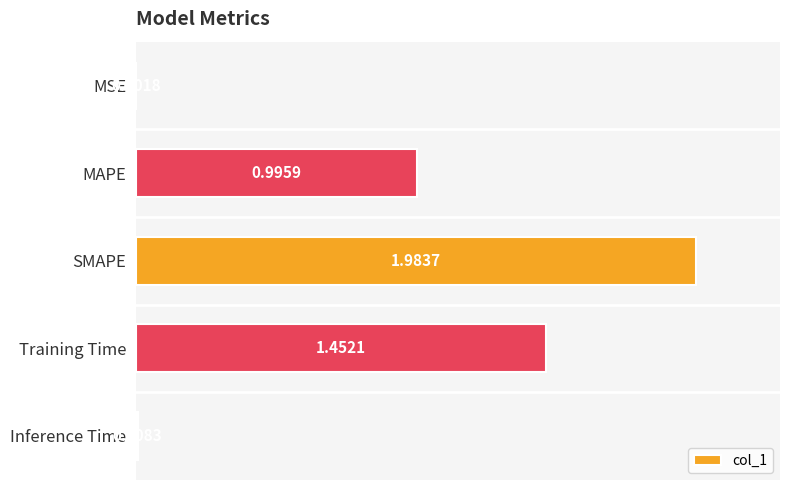

What is the sum of the values at SMAPE and MAPE?

3.0